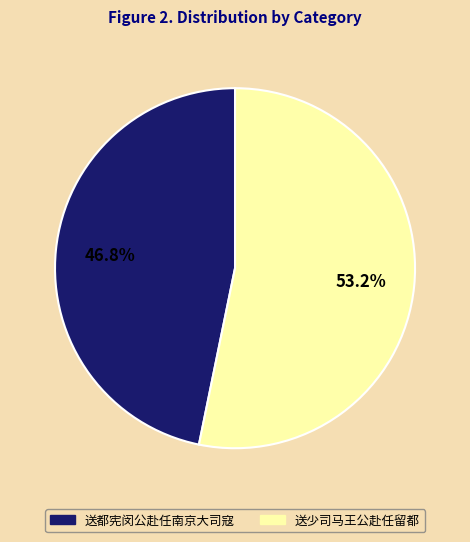

True or false: 送都宪闵公赴任南京大司寇 accounts for 47% of the total.

True